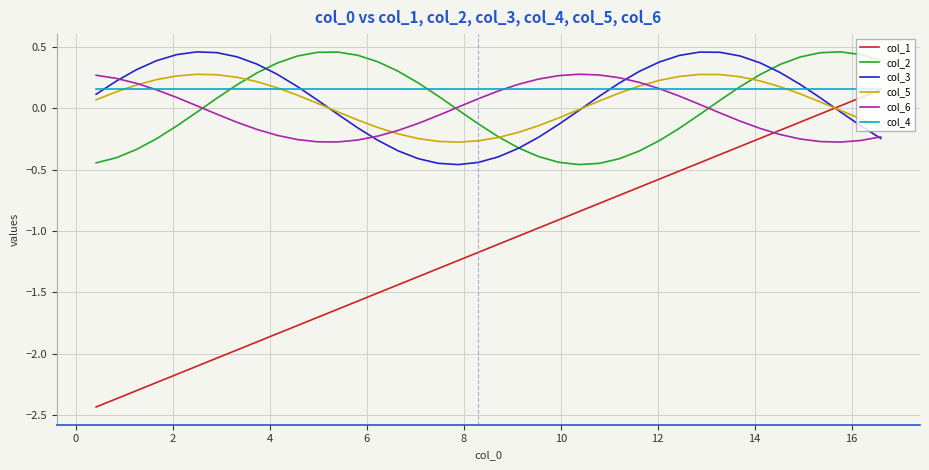

Which series has the widest spread of values?

col_1